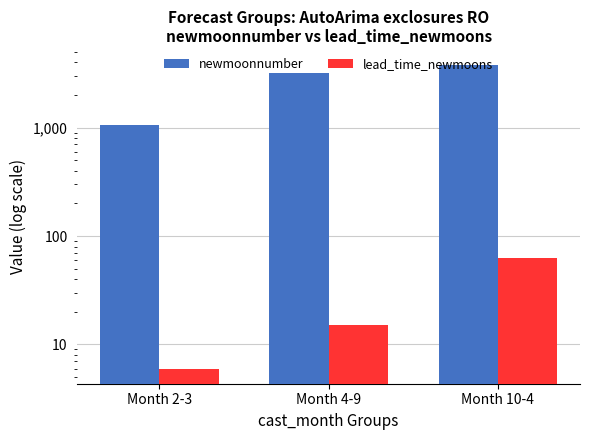

Between Month 10-4 and Month 2-3, which is larger?

Month 10-4